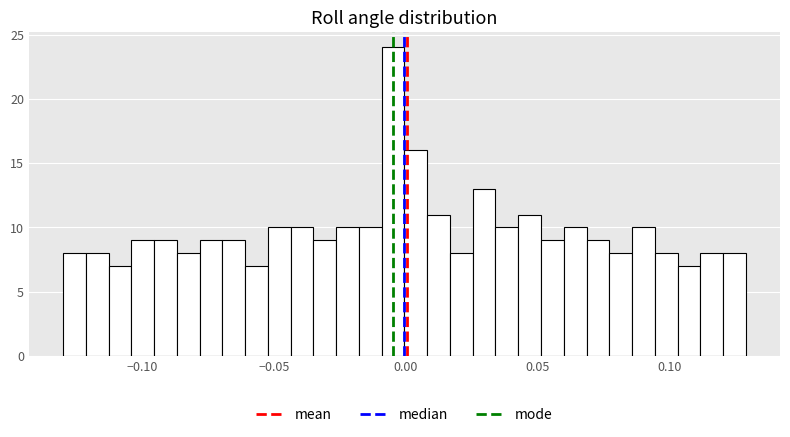

Read against the x-axis, roughly where is the centre of the tallest bar?

-0.005